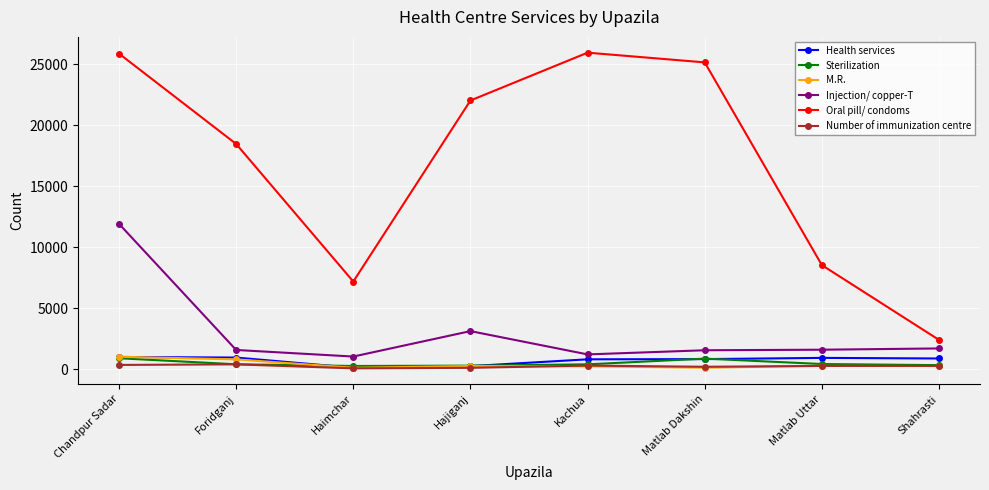

What is the value of the M.R. point at the 4th from the left?

250